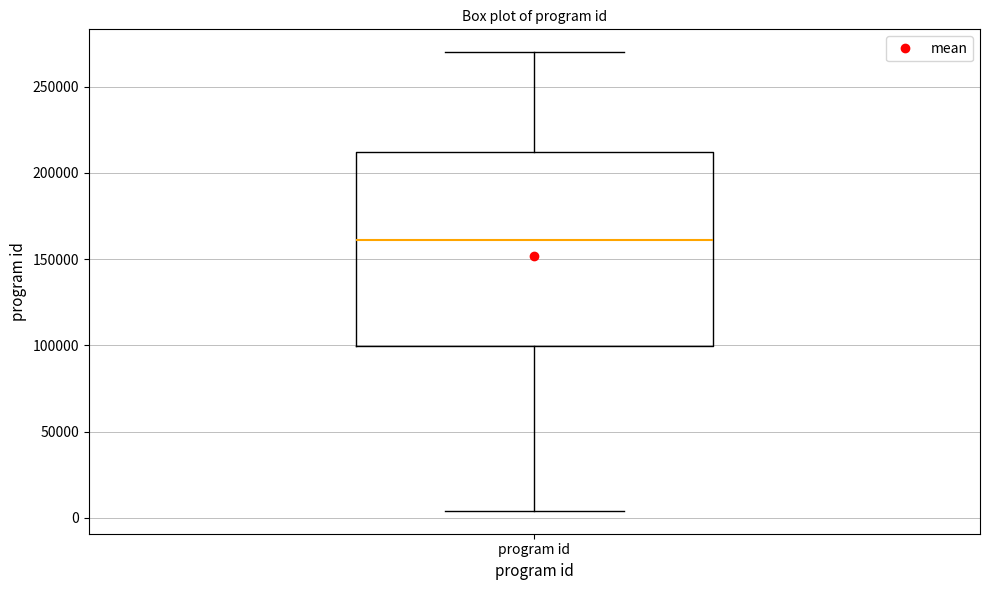

Read this box plot against the y-axis: the position of the median line, the range covered by the box, and the ends of both whiskers. The values are not printed on the chart, so give them approximately, as read against the axis.

median 160000, box 100000 to 210000, whiskers 5000 to 270000